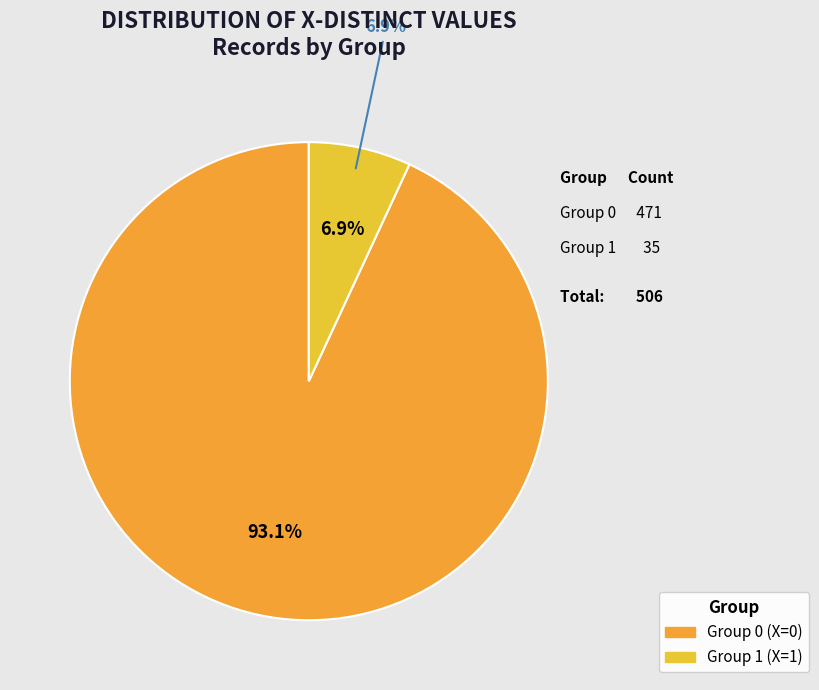

Is the sum of 0 and 1 greater than half?

Yes